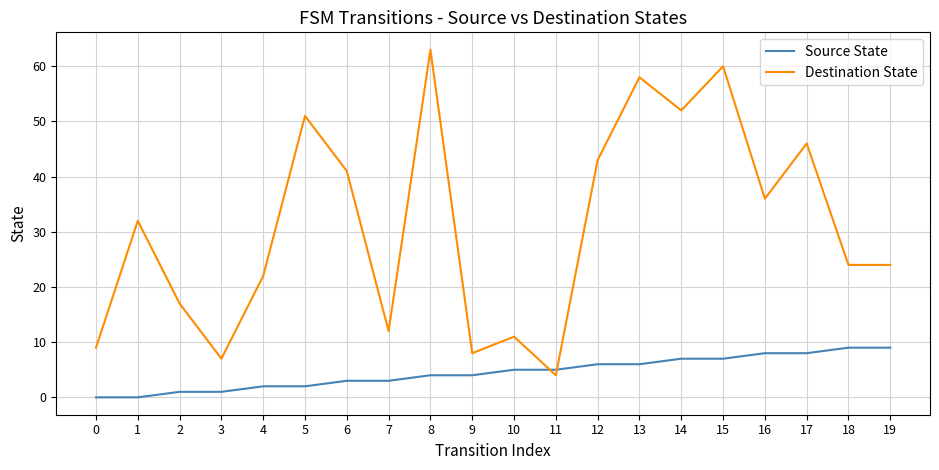

The Source State series shows 2 at 4. True or false?

True